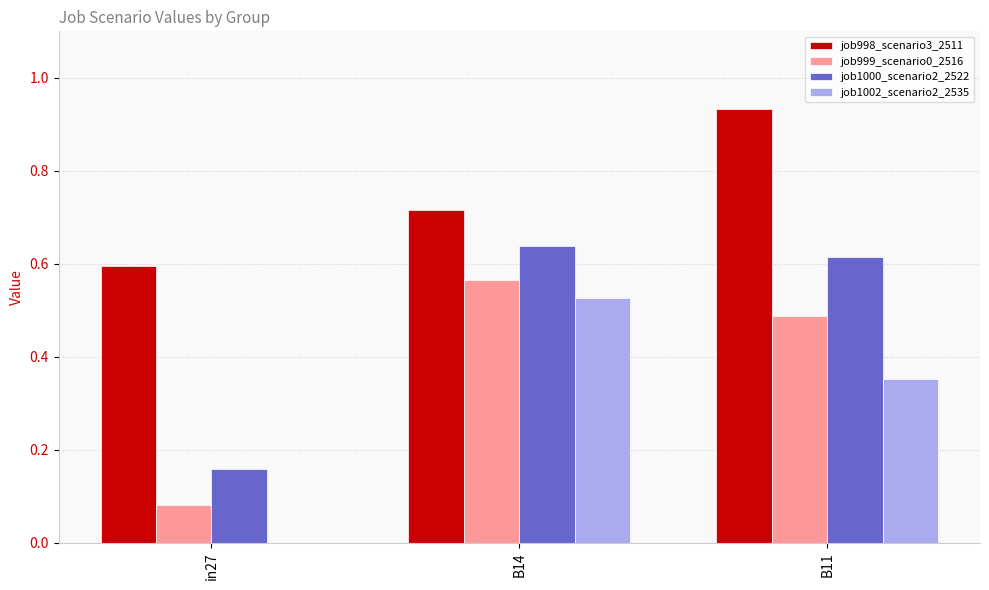

Where is job1002_scenario2_2535 nearest to the value 0?

in27